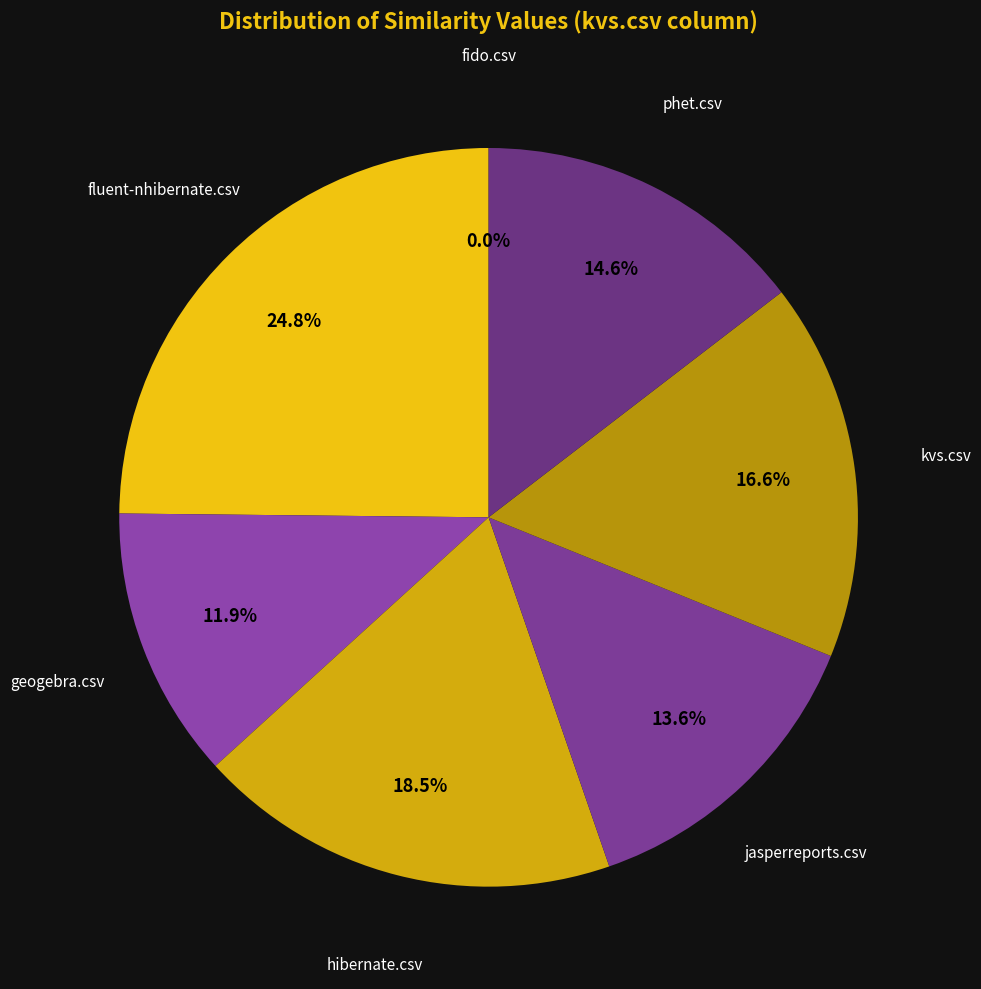

Count the number of slices in the pie.

7